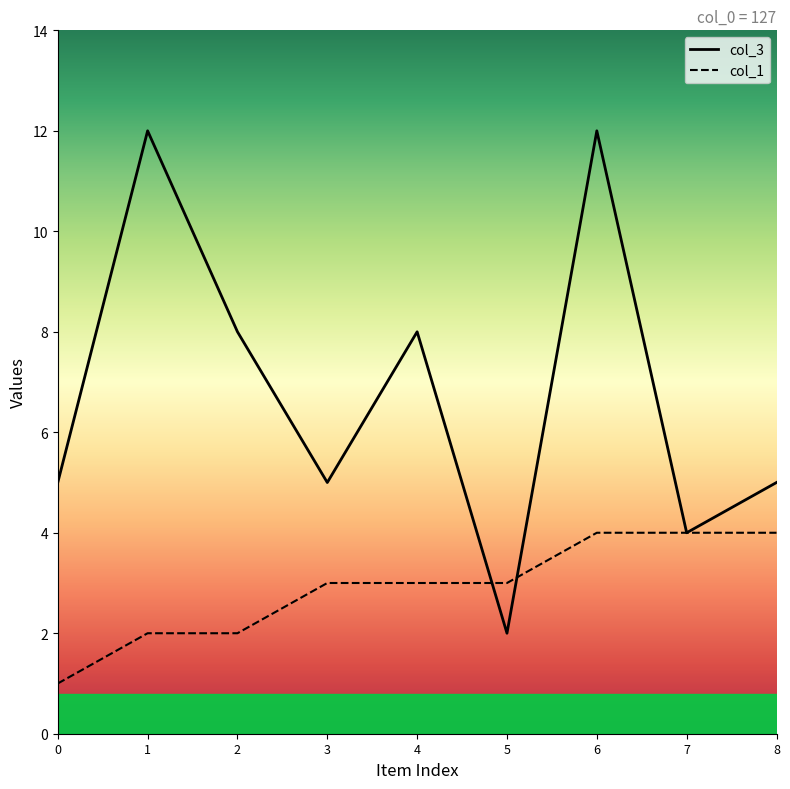

What is the smallest value displayed?

1